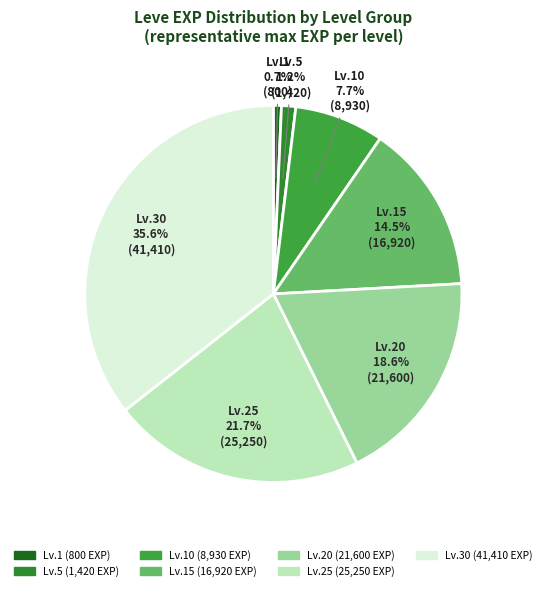

How many slices are in this pie chart?

7